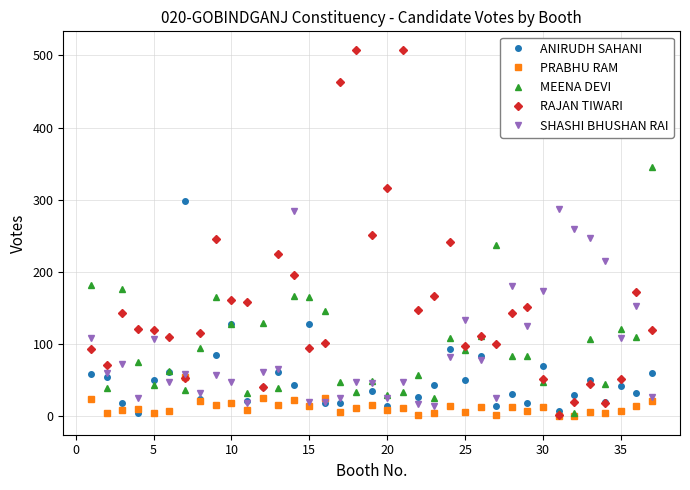

Which series has the widest spread of values?

RAJAN TIWARI